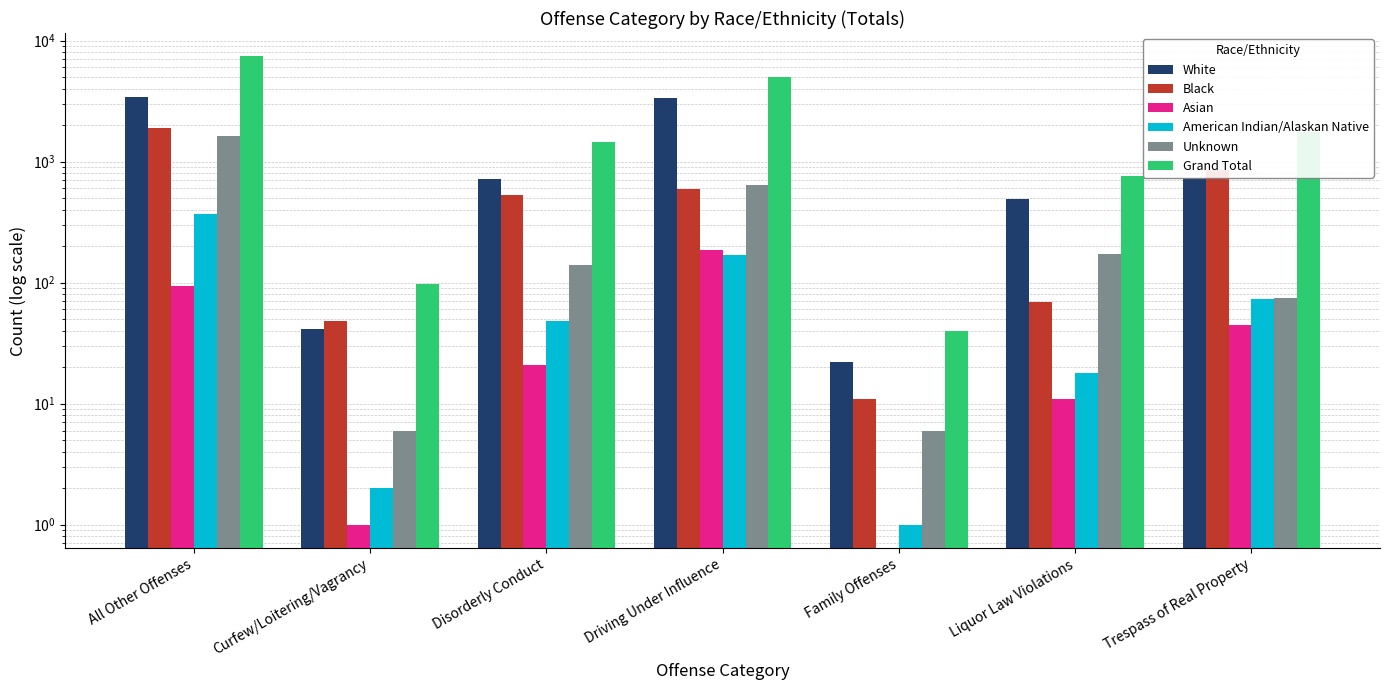

How many data points does each series have?

7